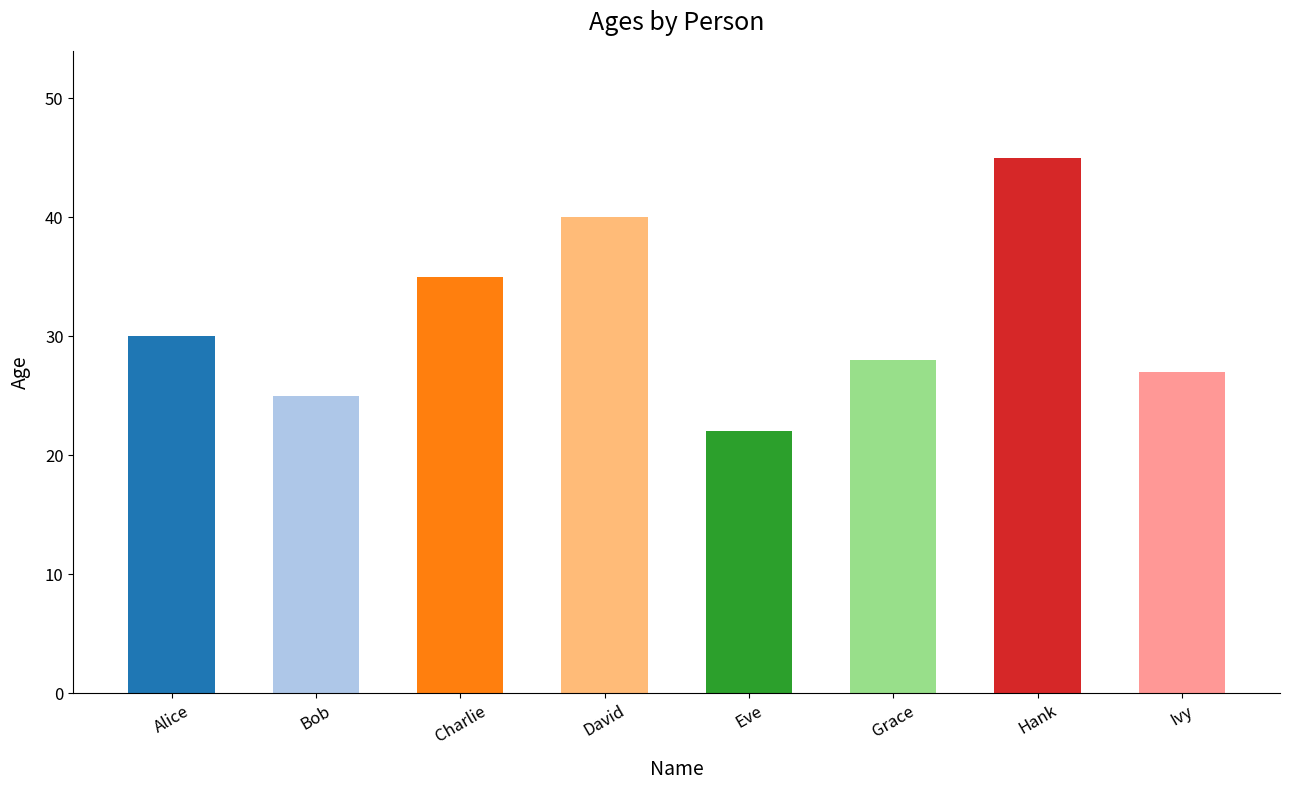

Reading left to right, list all the values displayed in this chart.

Alice=30	Bob=25	Charlie=35	David=40	Eve=22	Grace=28	Hank=45	Ivy=27